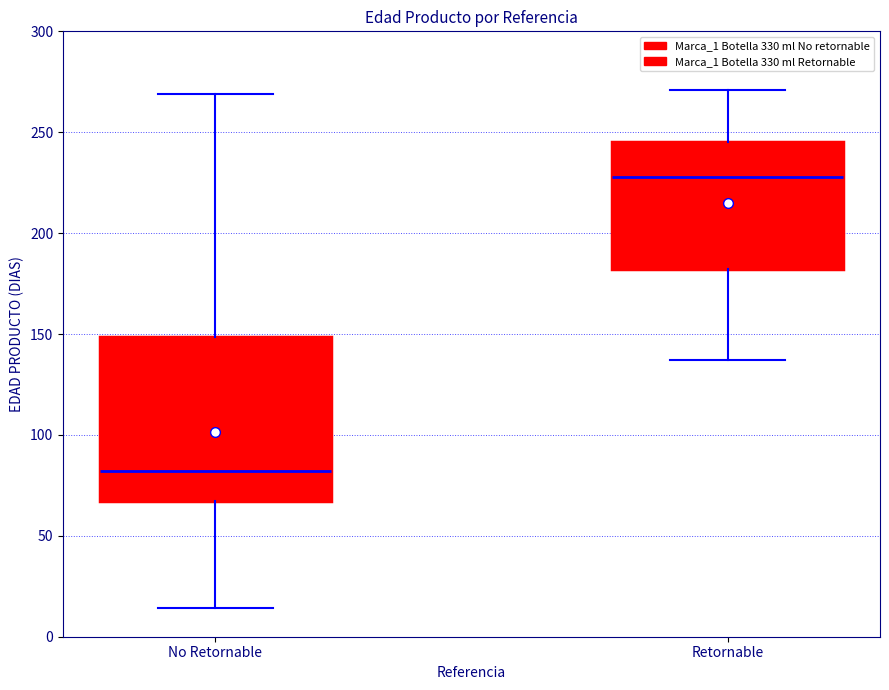

Where is the upper edge of the box for Retornable on the y-axis? The values are not printed on the chart, so give them approximately, as read against the axis.

245